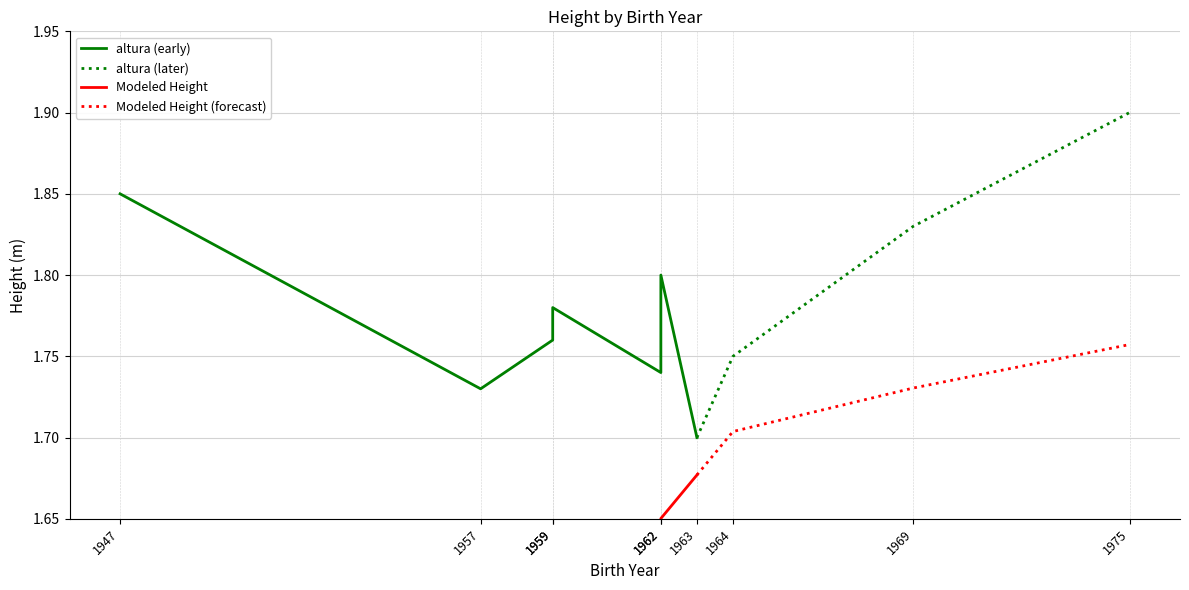

True or false: Modeled Height (forecast) and altura (later) cross at least once.

False